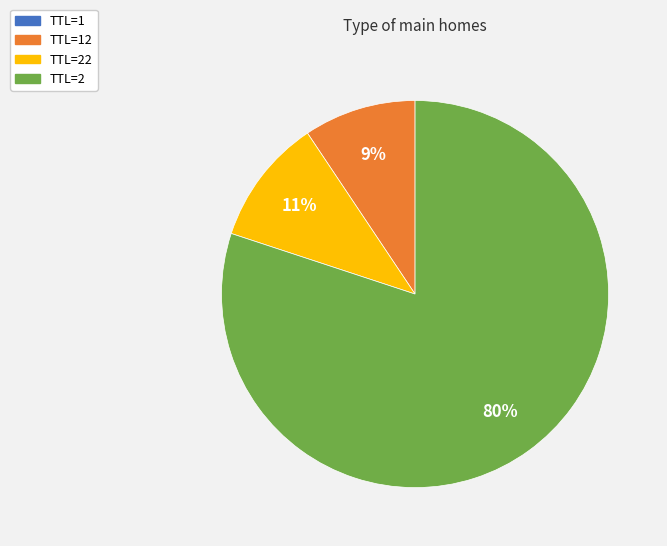

Is there a majority slice in this chart?

Yes